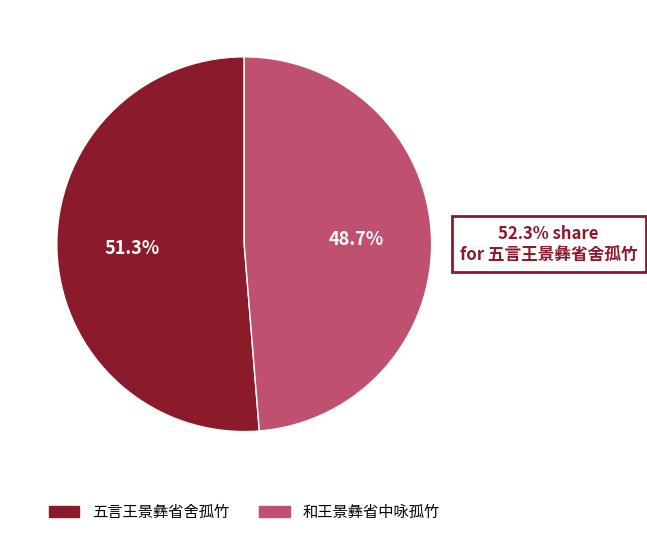

Which category accounts for the majority?

五言王景彝省舍孤竹